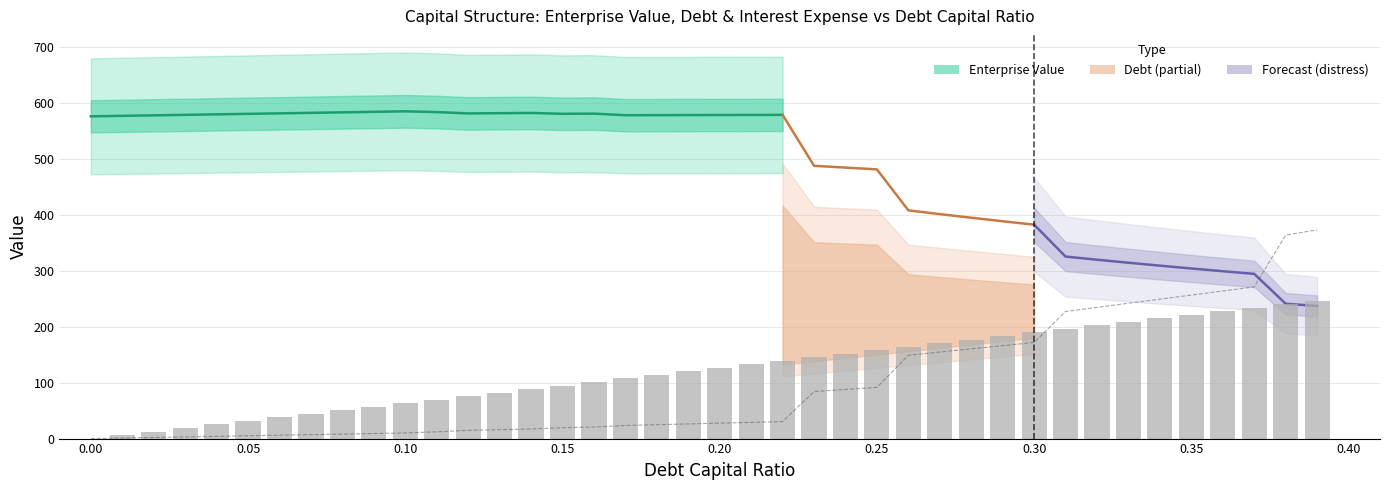

Reading right to left, what are all the values shown in this chart?

debt_capital: 246.6	240.2	233.9	227.6	221.3	214.9	208.6	202.3	196.0	189.7	183.3	177.0	170.7	164.4	158.1	151.7	145.4	139.1	132.8	126.4	120.1	113.8	107.5	101.2	94.8	88.5	82.2	75.9	69.5	63.2	56.9	50.6	44.2	37.9	31.6	25.3	19.0	12.6	6.3	0.0
enterprise_value: 373.0	363.5	271.1	263.8	256.4	249.1	241.8	234.5	227.1	171.8	166.1	160.4	154.7	148.9	91.4	87.8	84.1	30.3	28.9	27.6	26.2	24.8	23.4	20.6	19.3	17.2	15.9	14.7	12.1	10.0	9.0	8.0	7.0	6.0	5.0	4.0	3.0	2.0	1.0	0.0